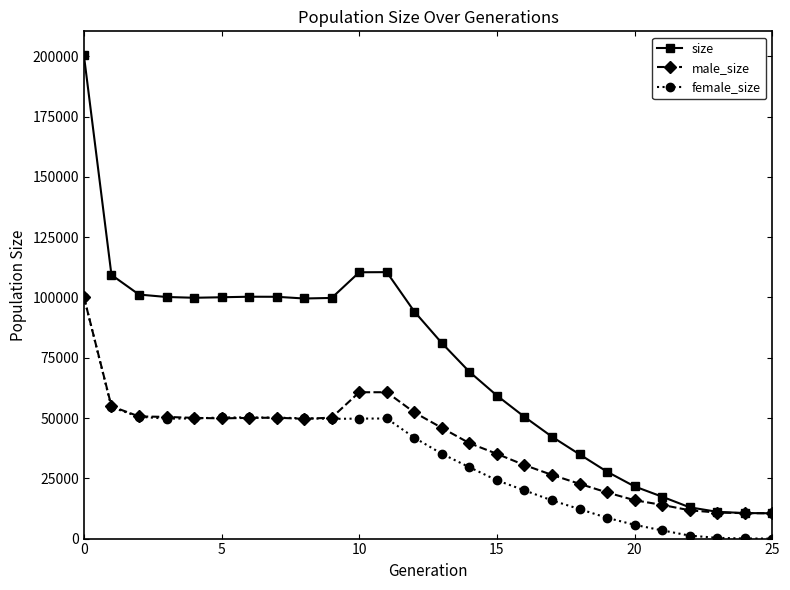

True or false: size and female_size intersect in this chart.

False